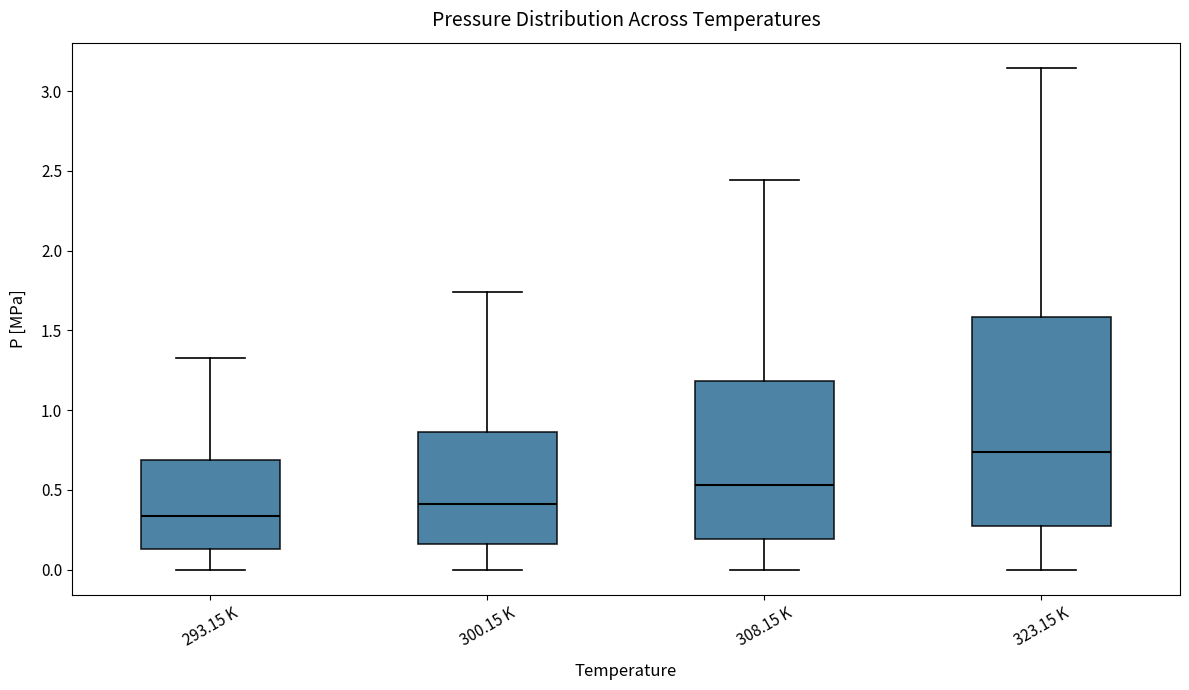

Comparing the boxes themselves (not the whiskers), which one is the tallest?

323.15 K